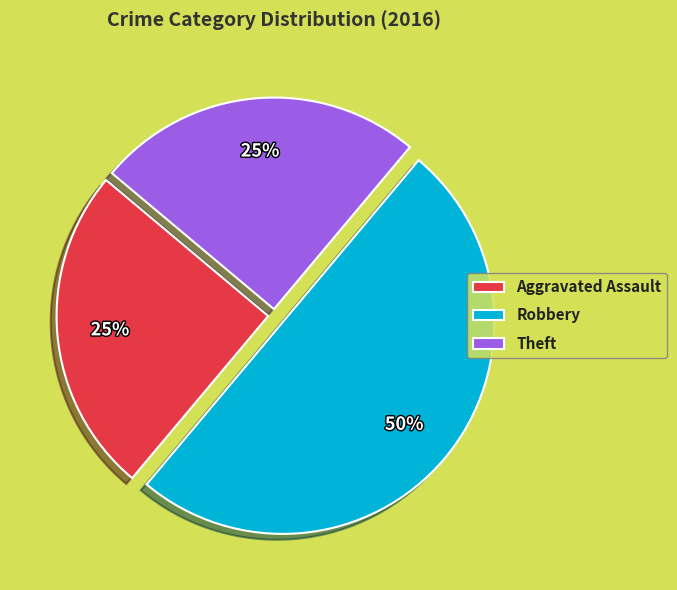

Which slice is the largest?

Robbery